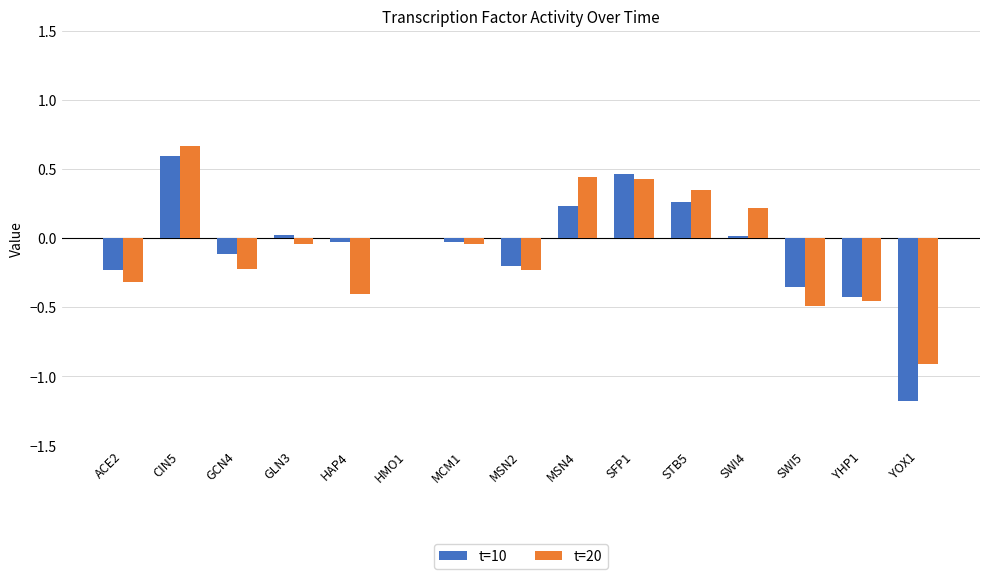

How many groups of bars are there?

15